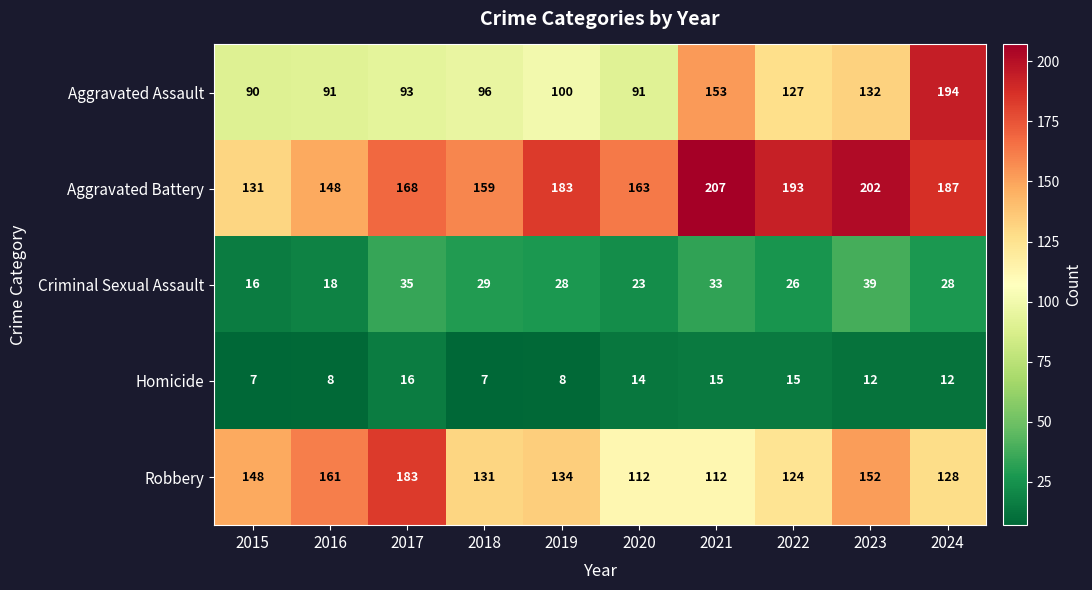

What is the spread (max minus min) of values at 2022?

178